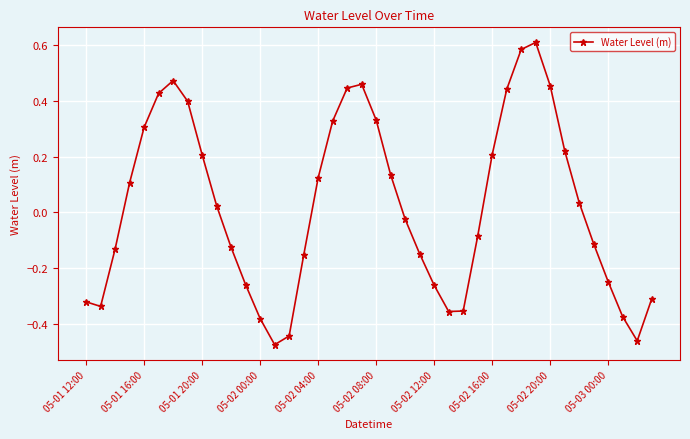

What is the difference between the maximum and minimum values?

1.1